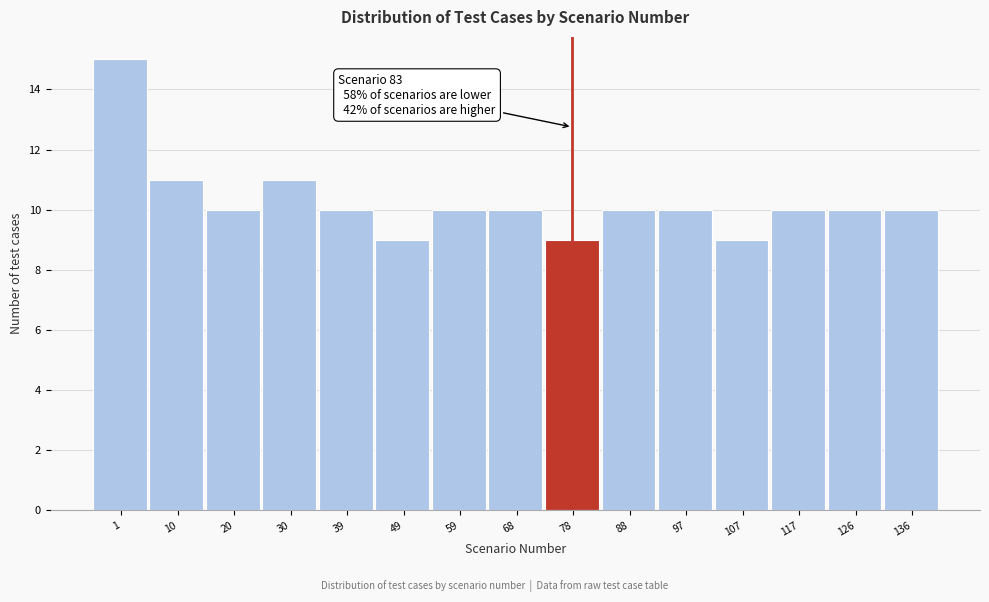

Reading left to right, list all the values displayed in this chart.

15	11	10	11	10	9	10	10	9	10	10	9	10	10	10